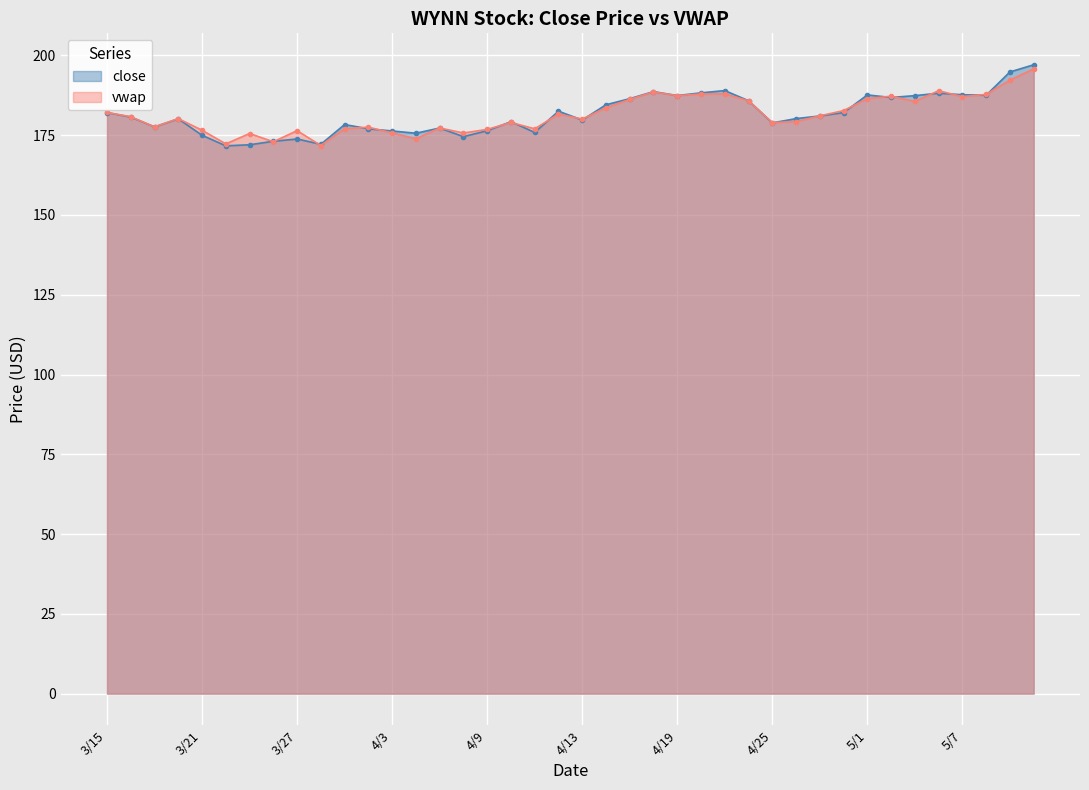

Count the number of data series in this chart.

2